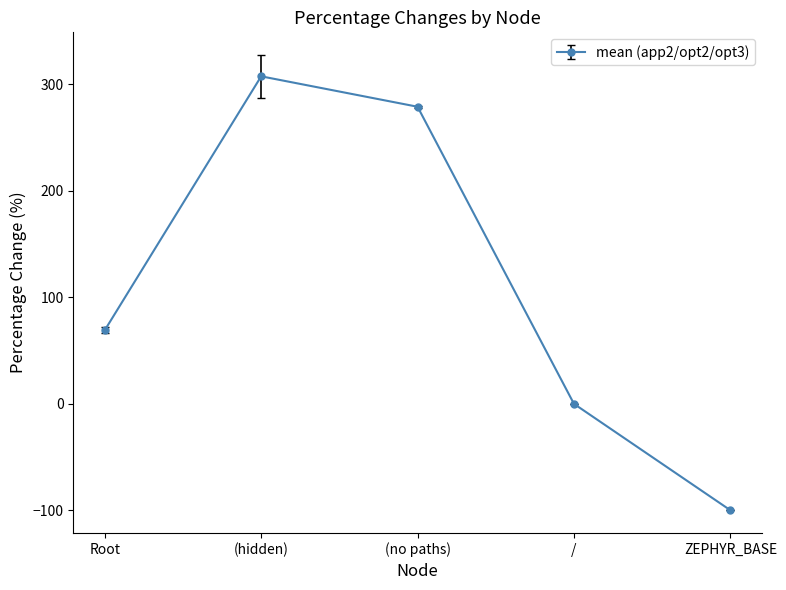

What is the difference between the values at ZEPHYR_BASE and (no paths)?

378.8